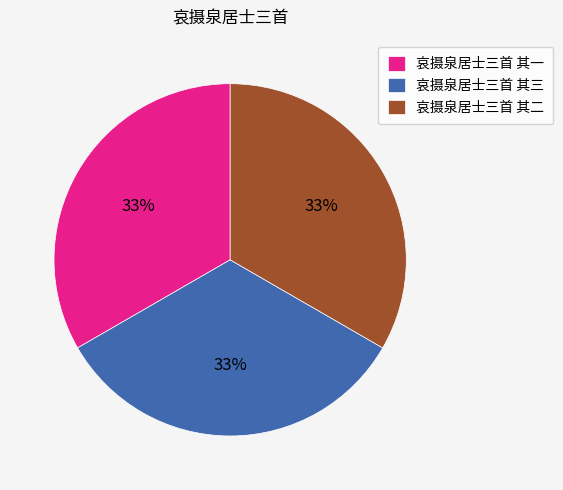

What percentage is the 哀摄泉居士三首 其三 slice, to the nearest percent?

33%